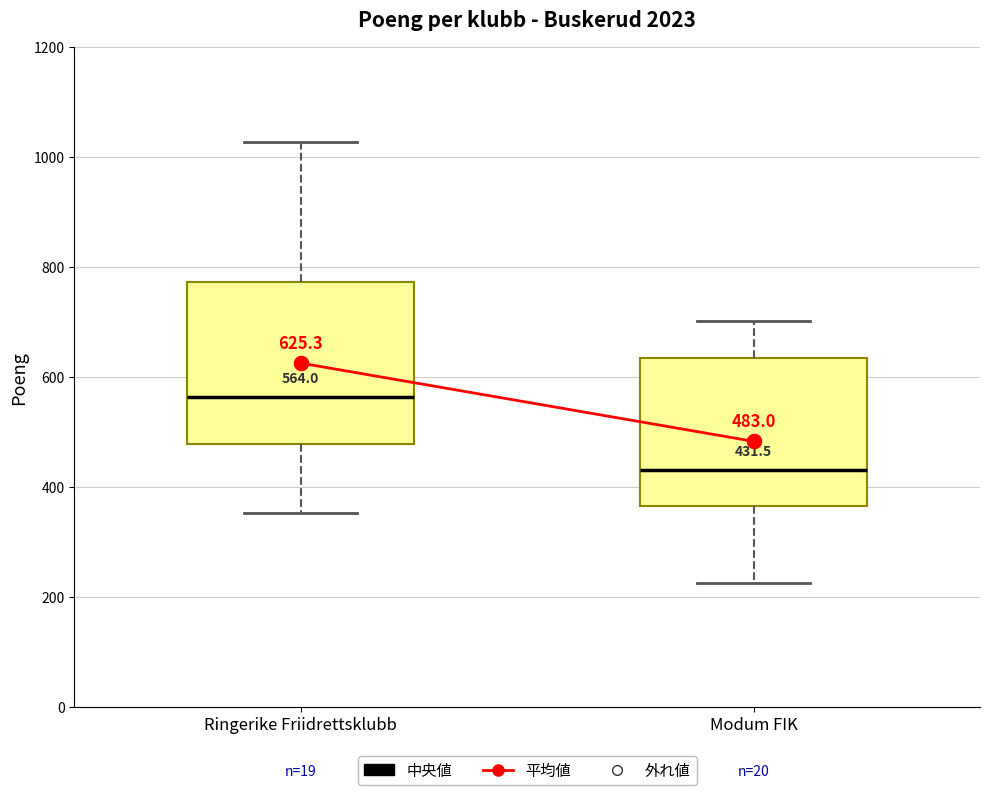

Which box's median line is the lowest?

Modum FIK